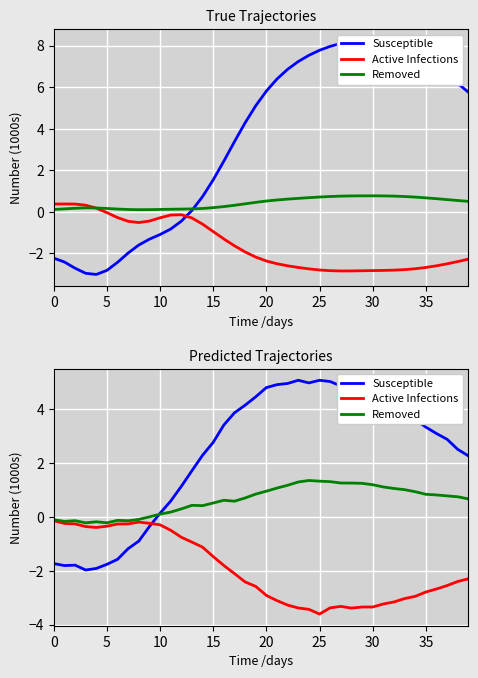

What is the total value across all series at 13?

1.2